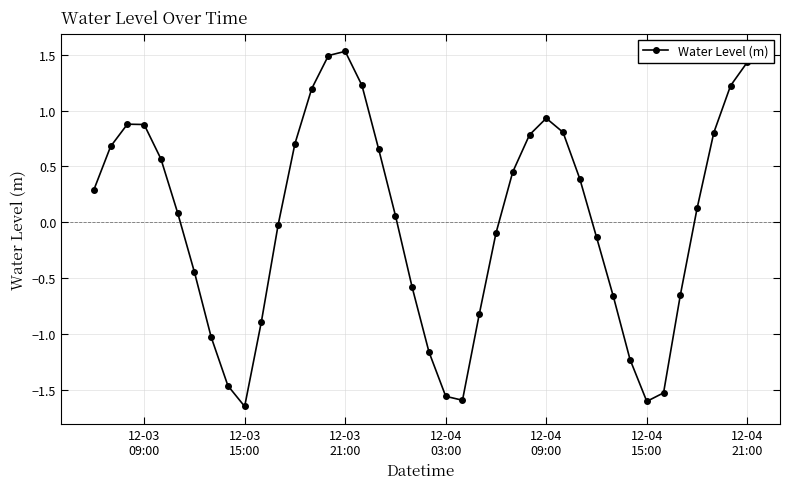

What is the difference between the maximum and minimum values?

3.2